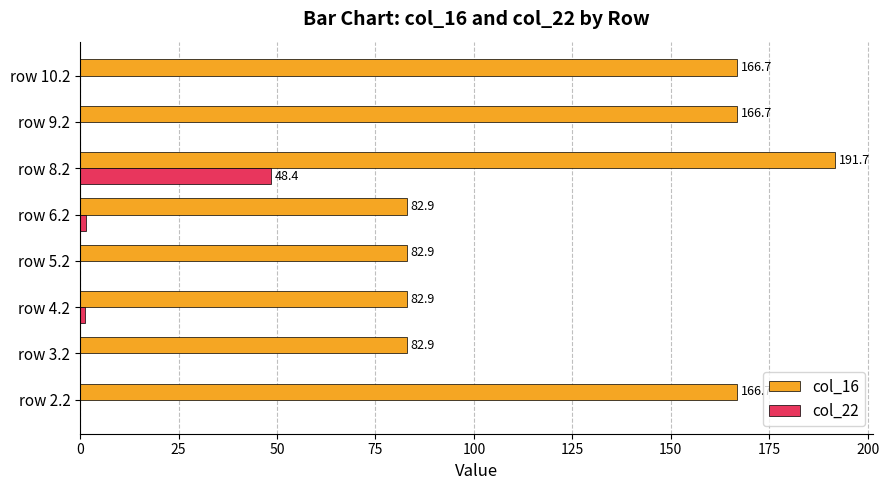

Which category has the highest value in the col_22 series?

row 8.2